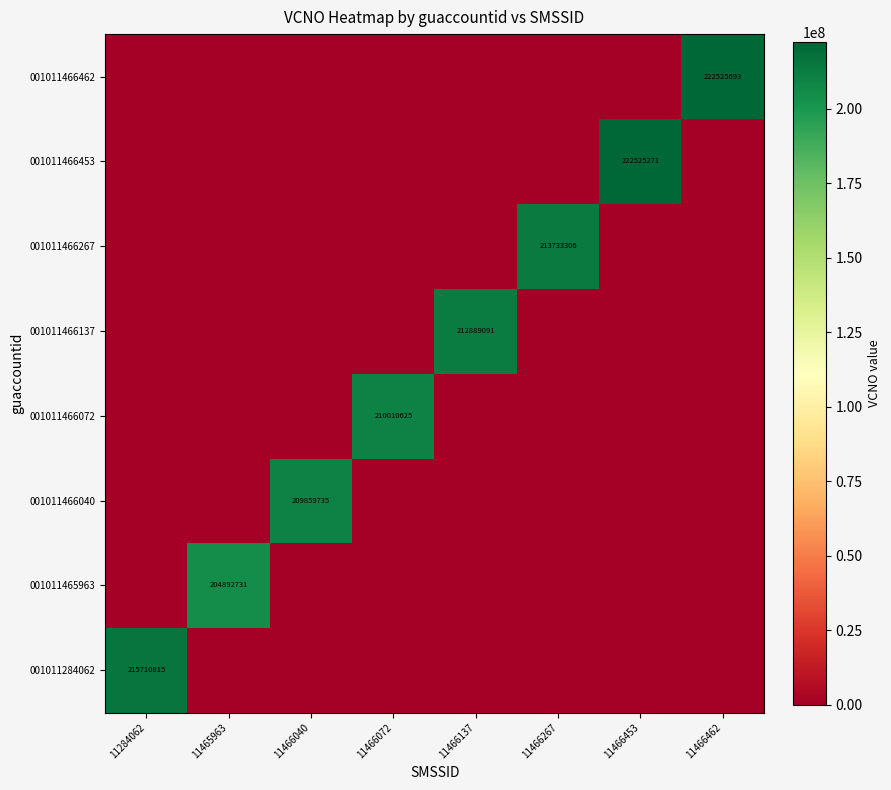

Which label corresponds to the largest value in the chart?

11466462